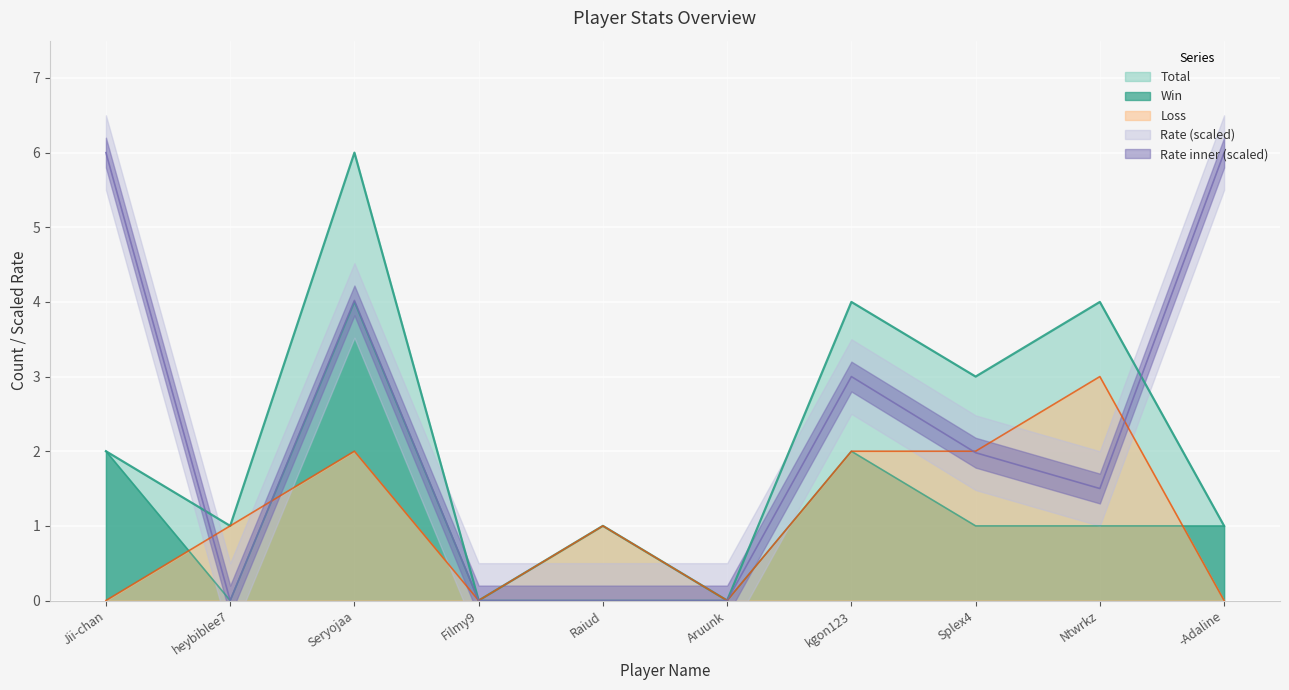

At which category is the sum across all series the highest?

Seryojaa